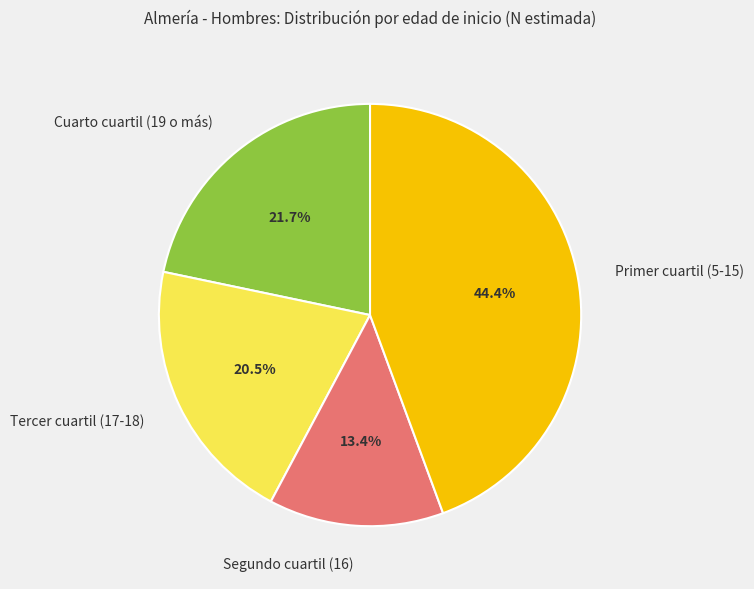

Does Cuarto cuartil (19 o más) account for over 50% of the chart?

No